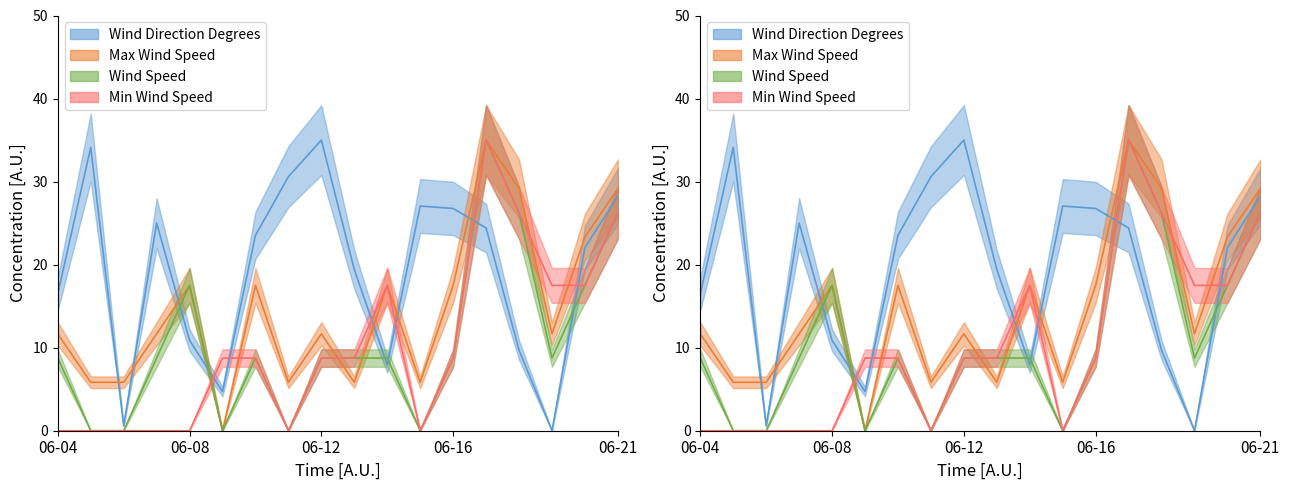

True or false: Wind Speed and Wind Direction Degrees intersect in this chart.

True